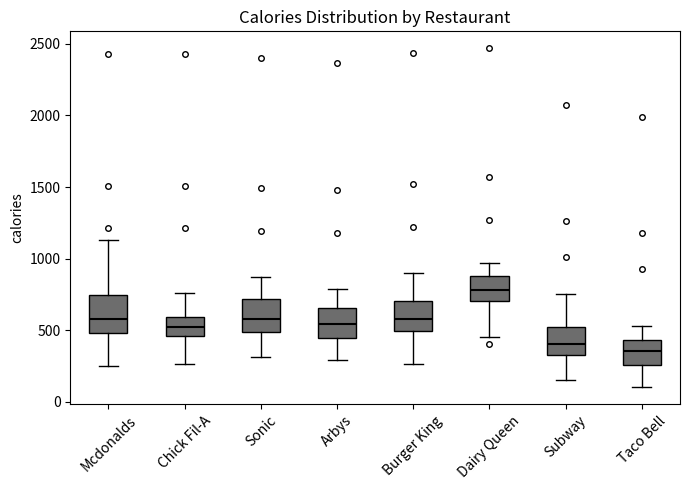

Reading left to right, transcribe this box plot: for each box, give where its median line is, the range the box spans, and where its two whiskers end, as read against the y-axis. The values are not printed on the chart, so give them approximately, as read against the axis.

Mcdonalds: median 600, box 500 to 750, whiskers 250 to 1150
Chick Fil-A: median 500, box 450 to 600, whiskers 250 to 750
Sonic: median 600, box 500 to 700, whiskers 300 to 850
Arbys: median 550, box 450 to 650, whiskers 300 to 800
Burger King: median 600, box 500 to 700, whiskers 250 to 900
Dairy Queen: median 800, box 700 to 900, whiskers 450 to 950
Subway: median 400, box 350 to 500, whiskers 150 to 750
Taco Bell: median 350, box 250 to 450, whiskers 100 to 550